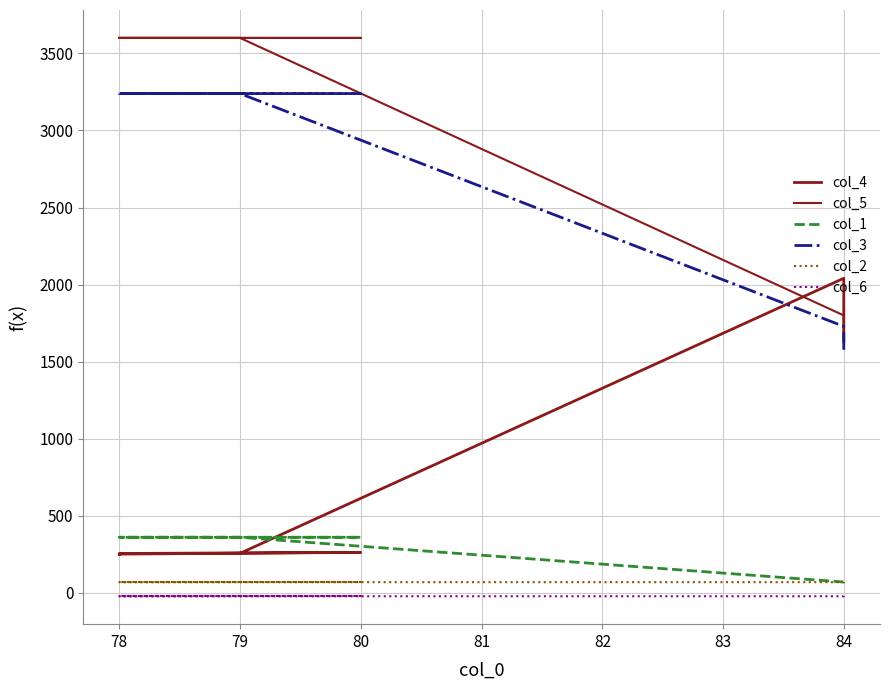

Is the value of col_1 at 78 greater than the value of col_6 at 78?

Yes